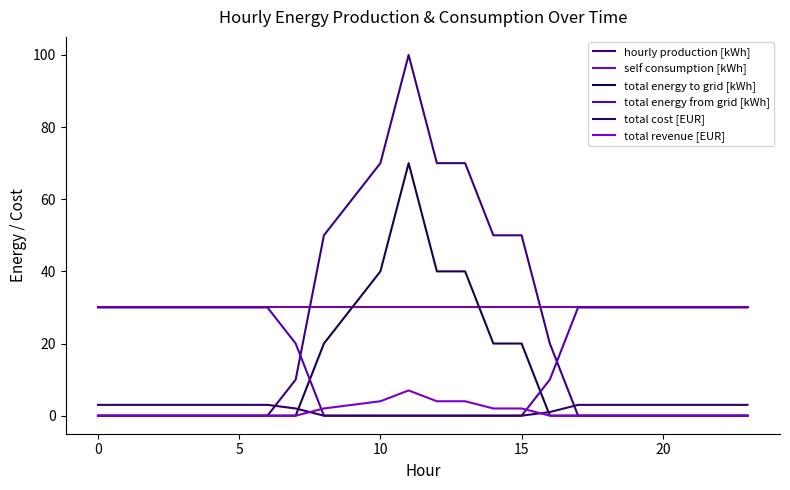

What is the average value of the self consumption [kWh] series?

30